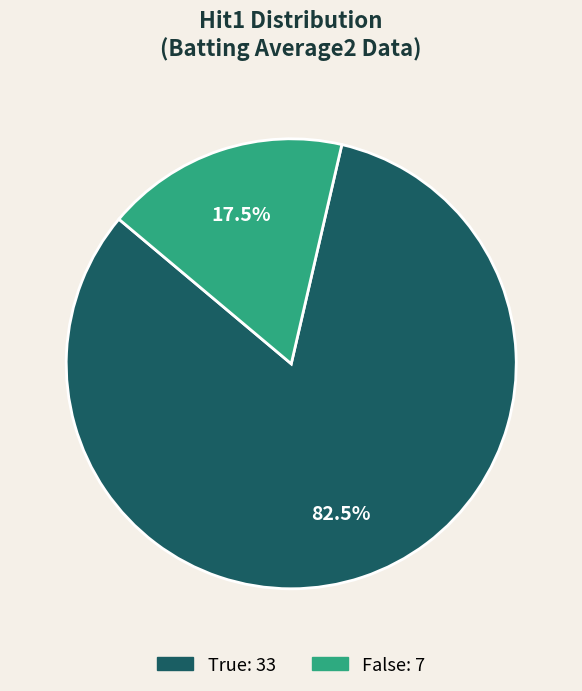

True or false: False accounts for 37% of the total.

False